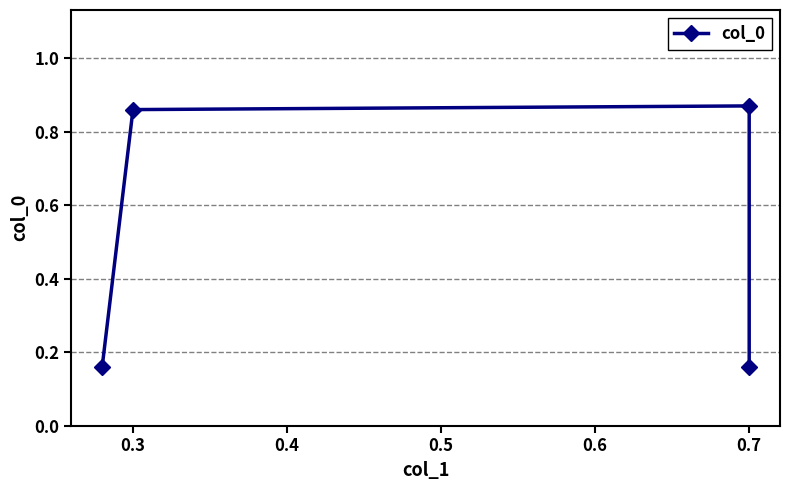

How many series are shown in this chart?

1